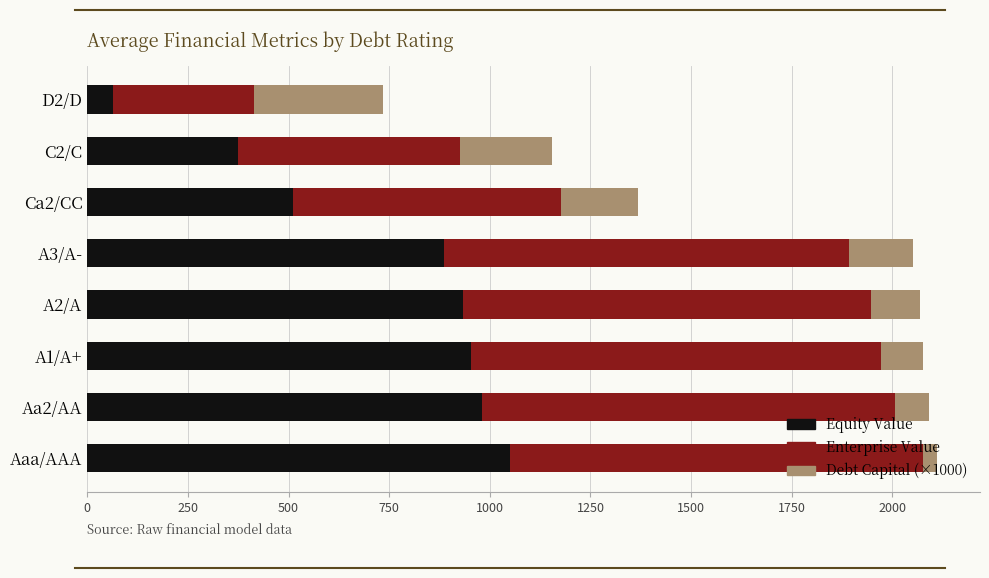

What is the highest value of the Equity Value series?

1051.0